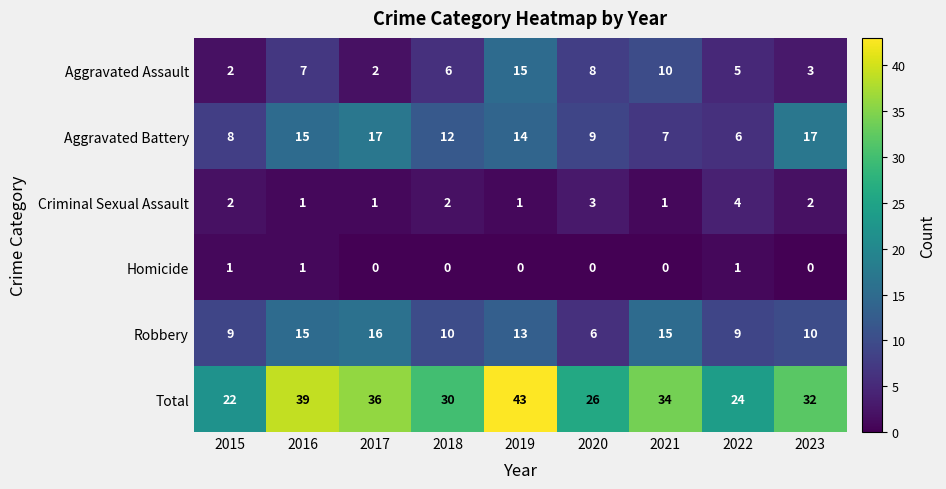

At 2017, list the series in order from largest to smallest.

Total, Aggravated Battery, Robbery, Aggravated Assault, Criminal Sexual Assault, Homicide